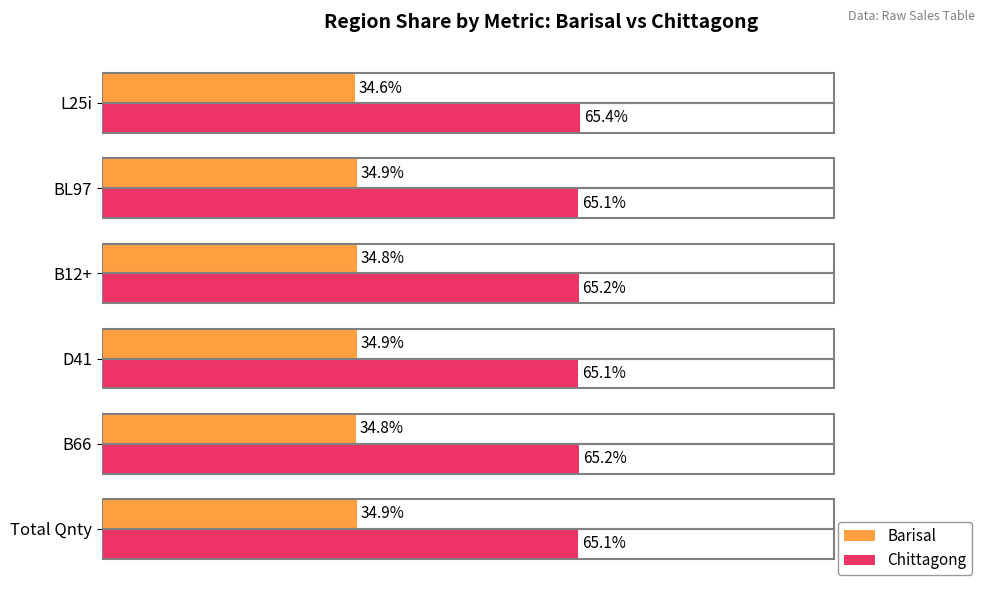

At which label is Barisal closest to 34?

L25i